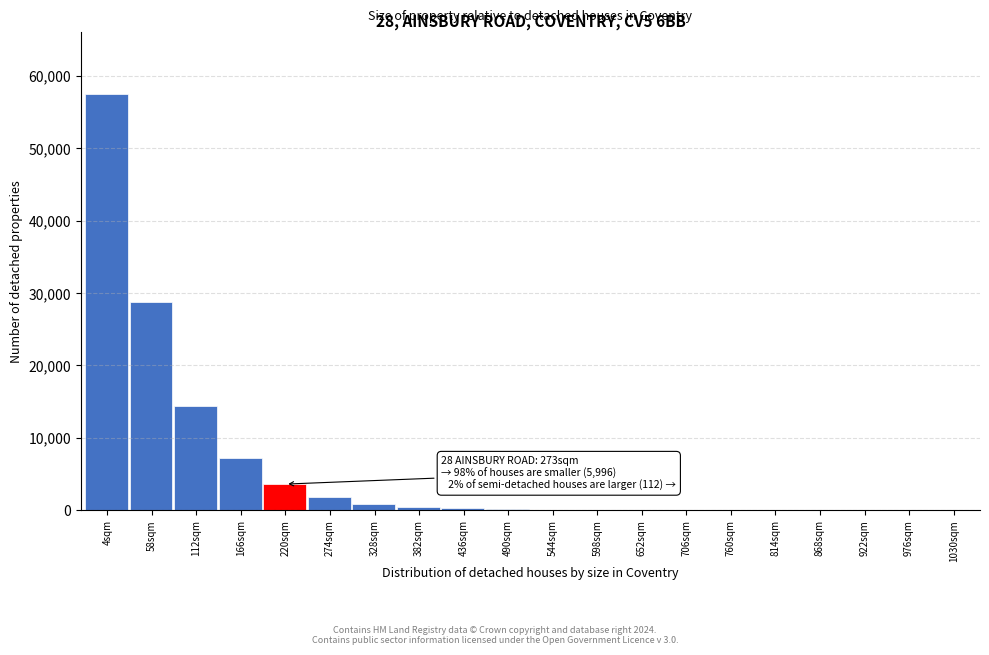

Which category has the highest value across all series?

4sqm